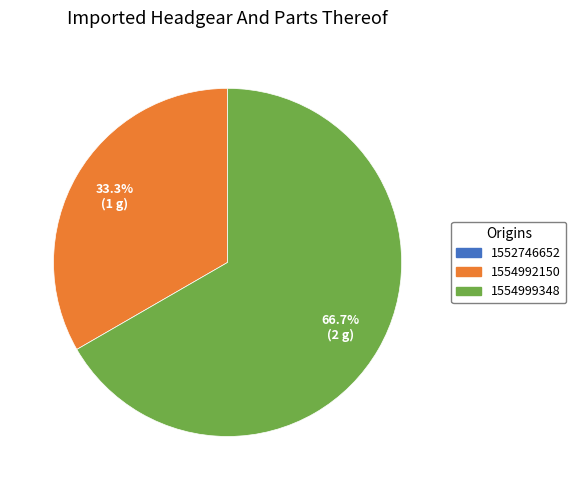

To the nearest percent, what is the average slice percentage?

50%